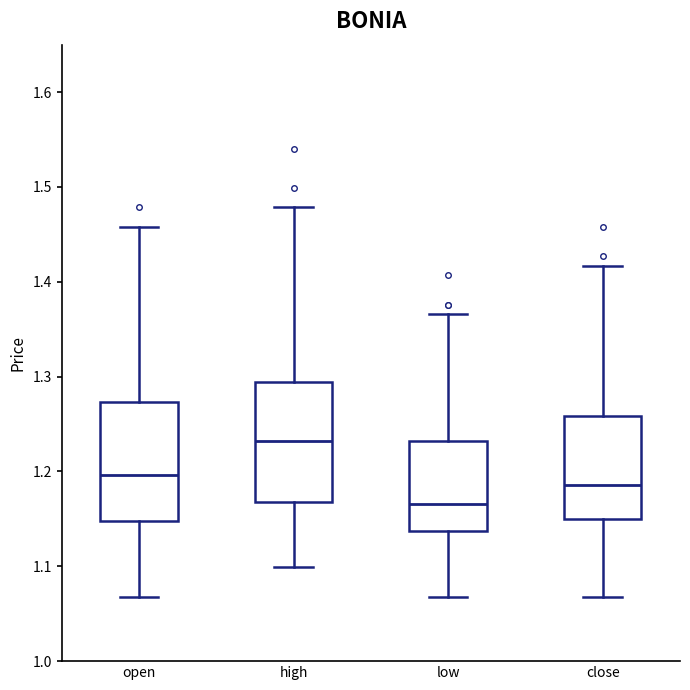

Reading left to right, transcribe this box plot: for each box, give where its median line is, the range the box spans, and where its two whiskers end, as read against the y-axis. The values are not printed on the chart, so give them approximately, as read against the axis.

open: median 1.20, box 1.15 to 1.27, whiskers 1.07 to 1.46
high: median 1.23, box 1.17 to 1.29, whiskers 1.10 to 1.48
low: median 1.17, box 1.14 to 1.23, whiskers 1.07 to 1.37
close: median 1.19, box 1.15 to 1.26, whiskers 1.07 to 1.42